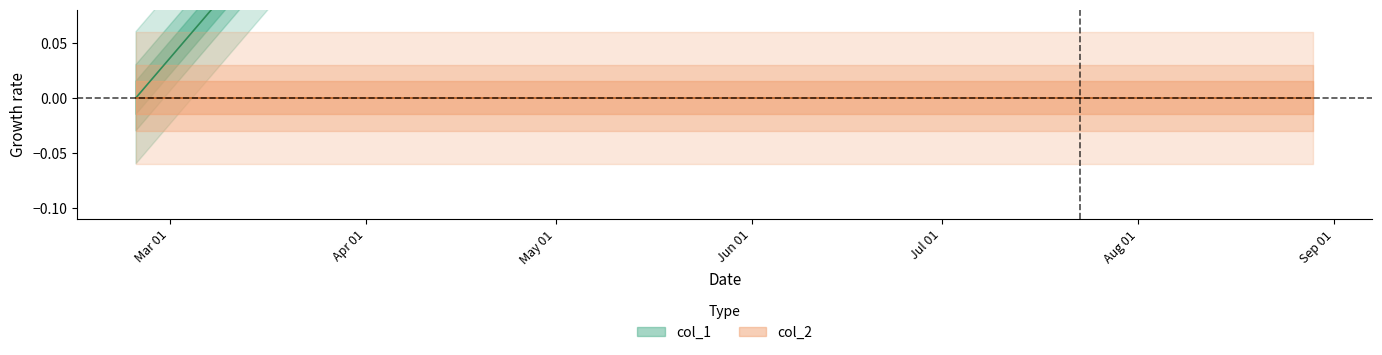

Rank the categories by value from lowest to highest.

1424709868, 1437588969, 1440781049